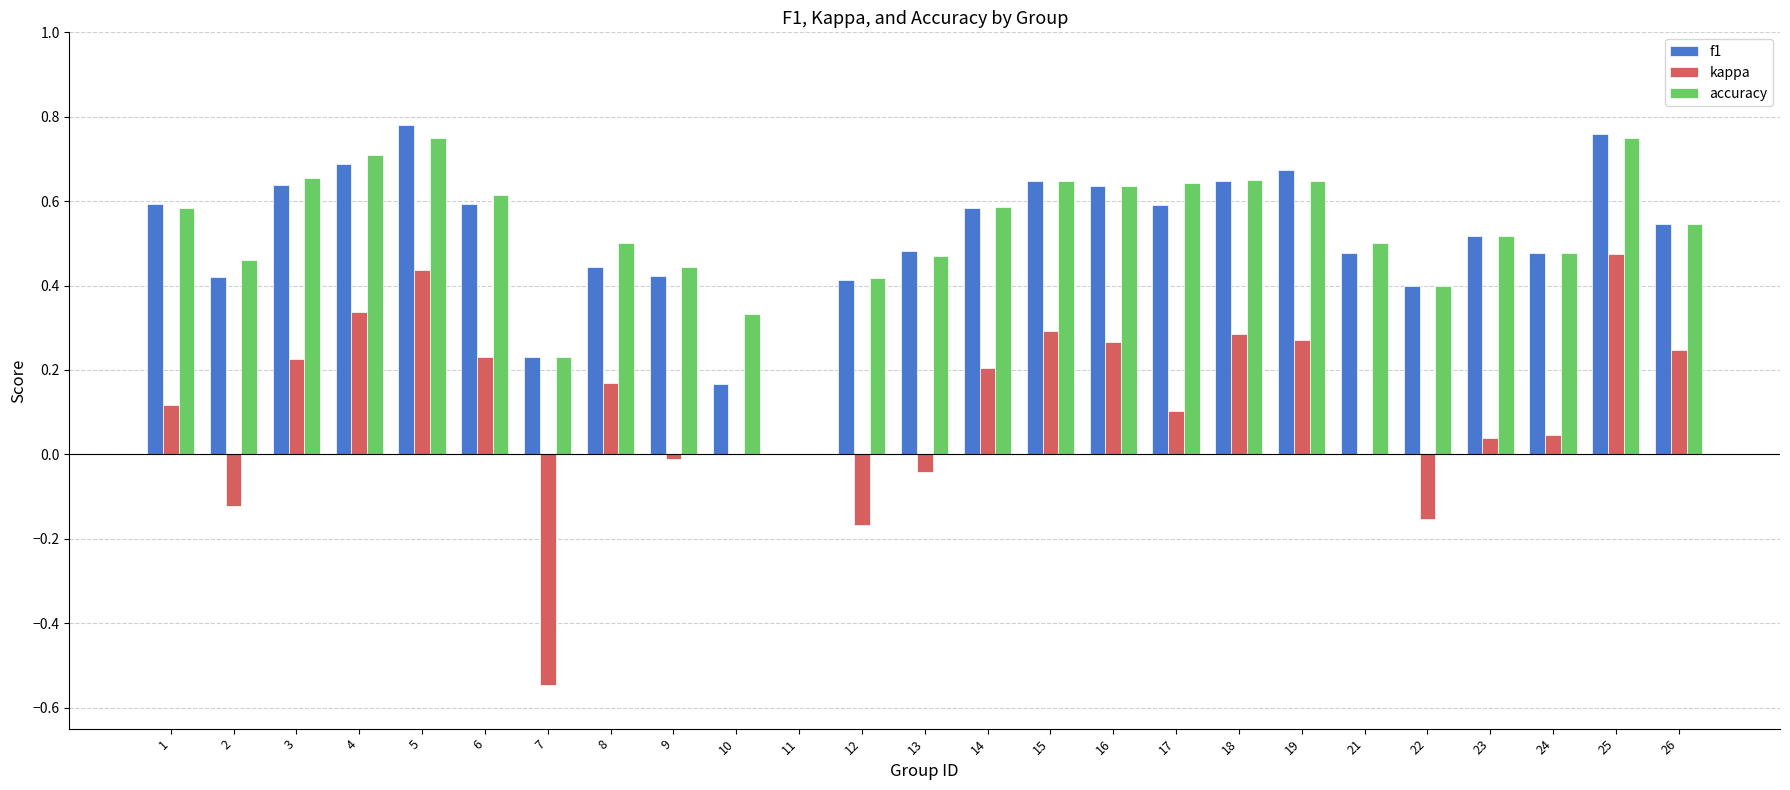

True or false: kappa has a value of 0.3 at 19.

True